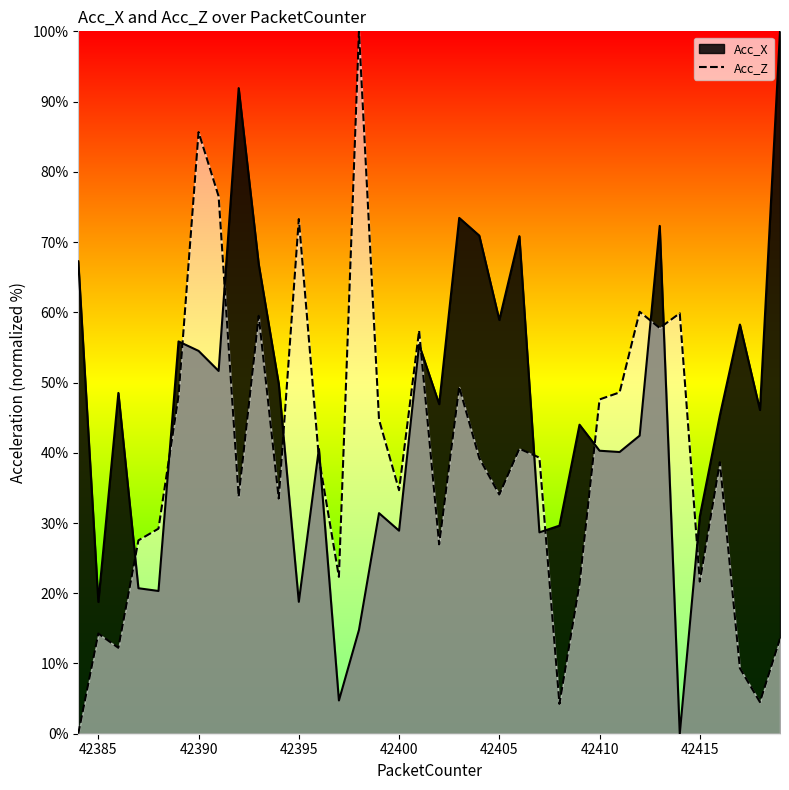

After their last crossing, which series has the higher values: Acc_Z or Acc_X?

Acc_X